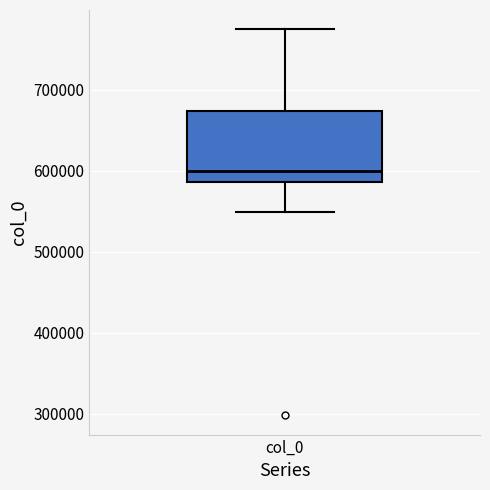

Where is the lower edge of the box for col_0 on the y-axis? The values are not printed on the chart, so give them approximately, as read against the axis.

590000